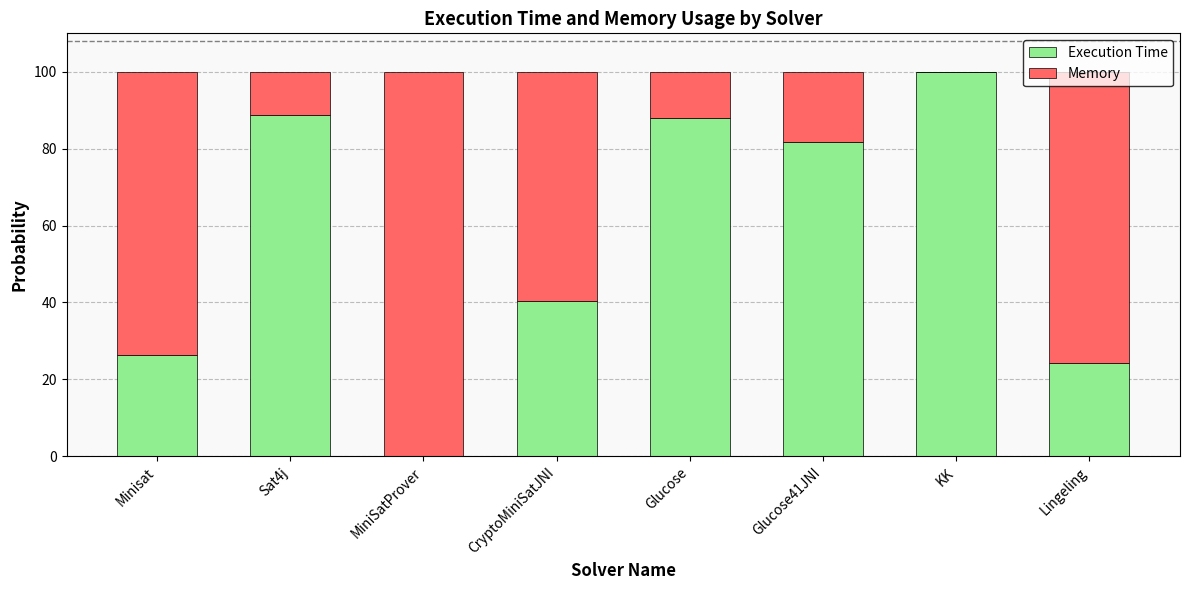

What is the total value across all series at Sat4j?

100.0